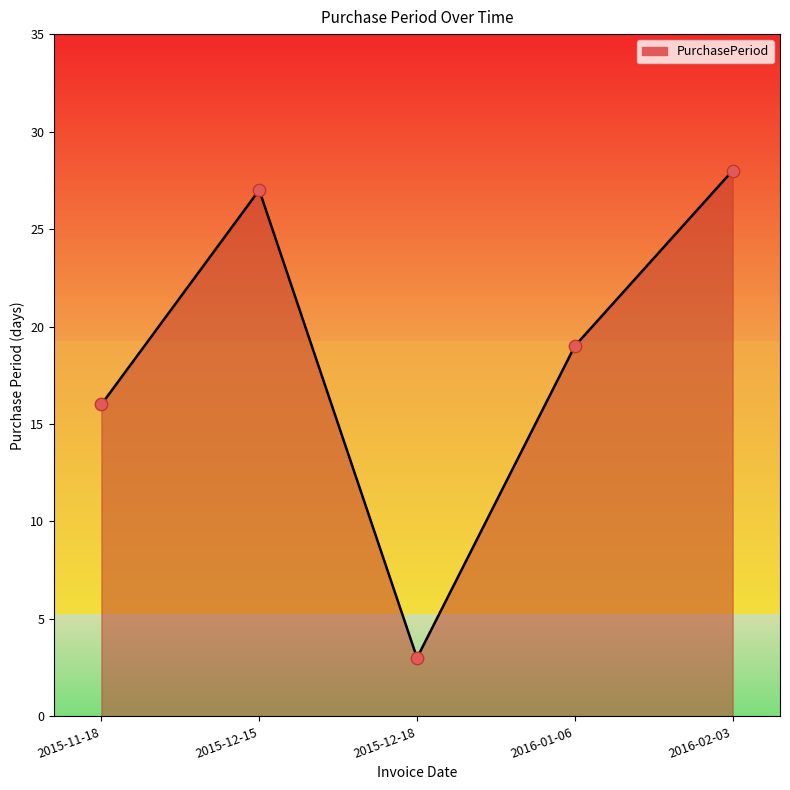

Between 2015-12-18 and 2016-01-06, which is larger?

2016-01-06